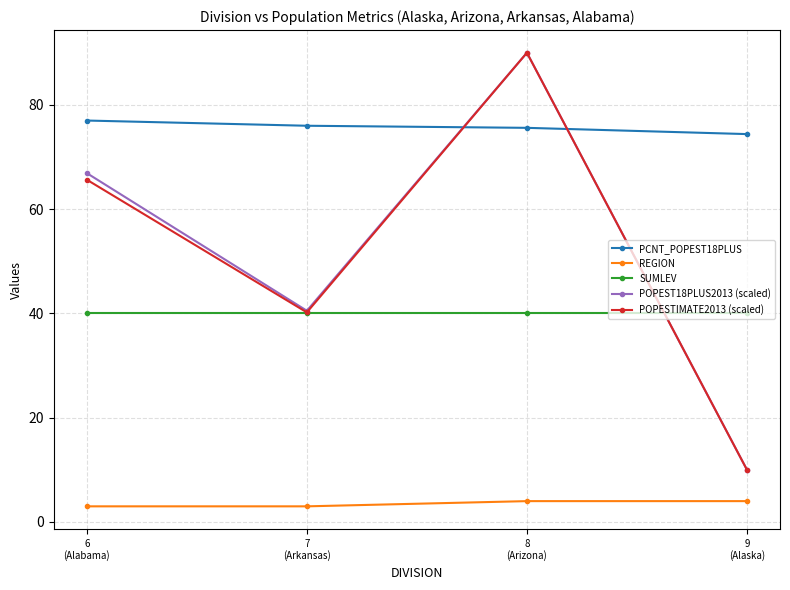

What is the sum of the PCNT_POPEST18PLUS values at 7
(Arkansas) and 8
(Arizona)?

151.6